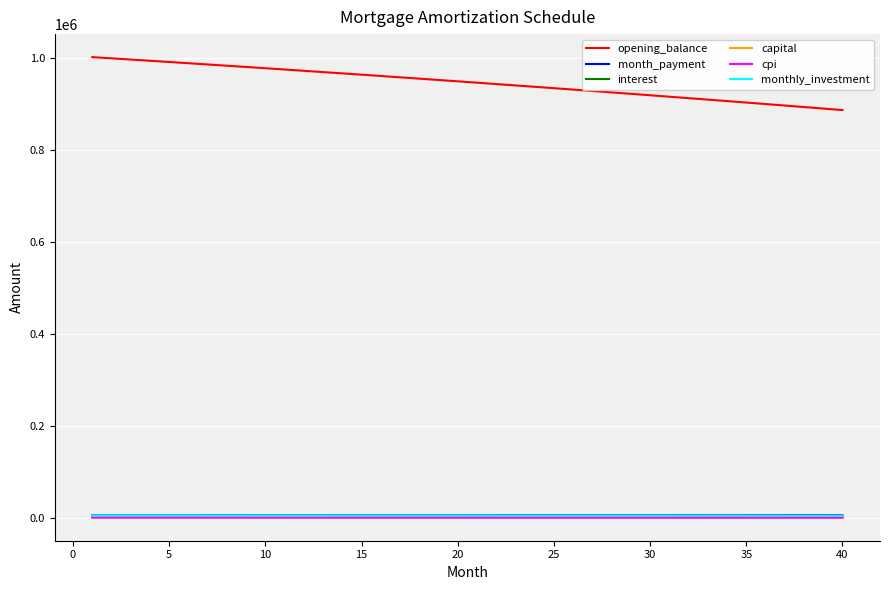

What is the average value of the monthly_investment series?

5697.8